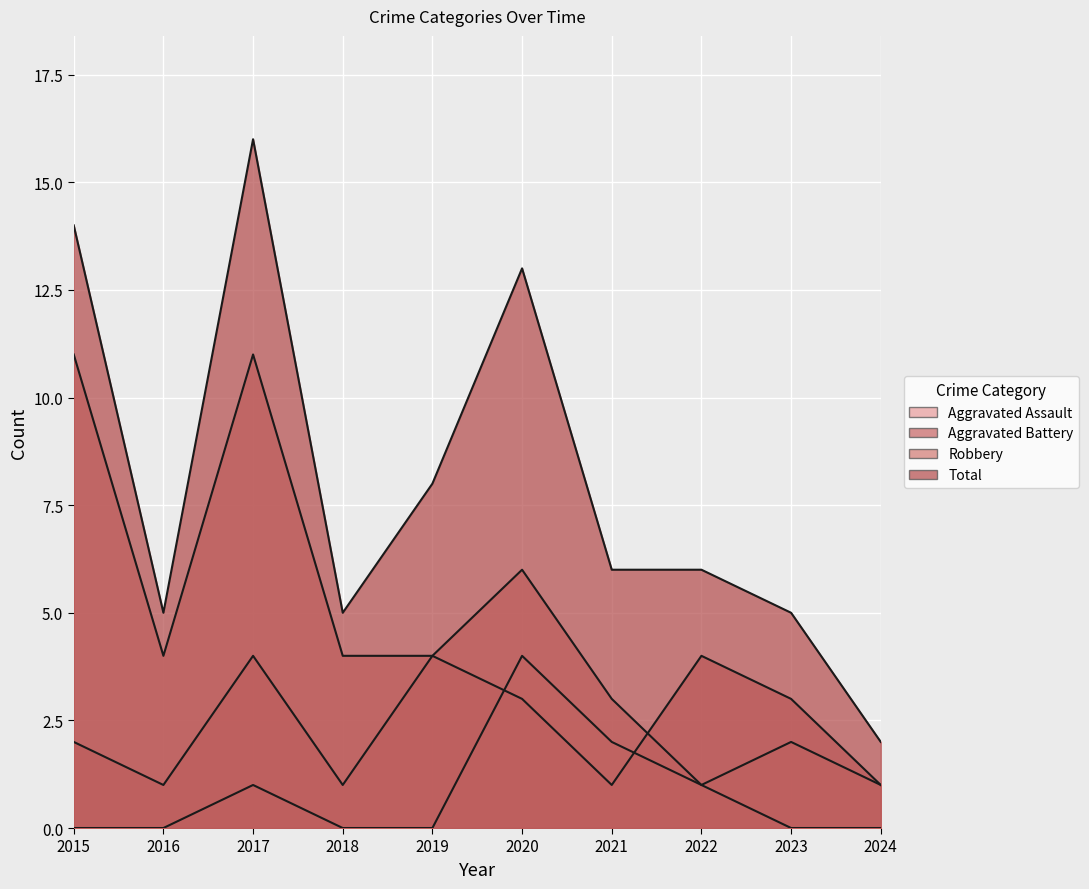

What is the total value across all series at 2019?

16